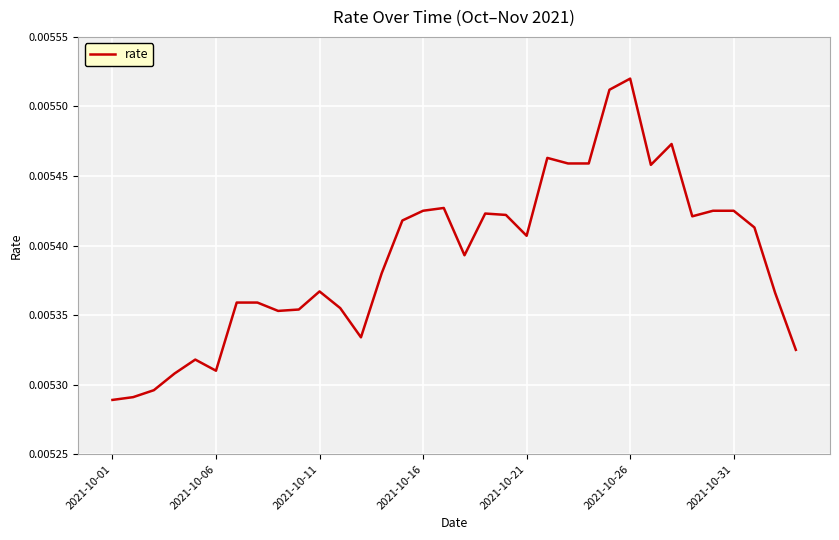

Which category has the highest value across all series?

2021-10-26